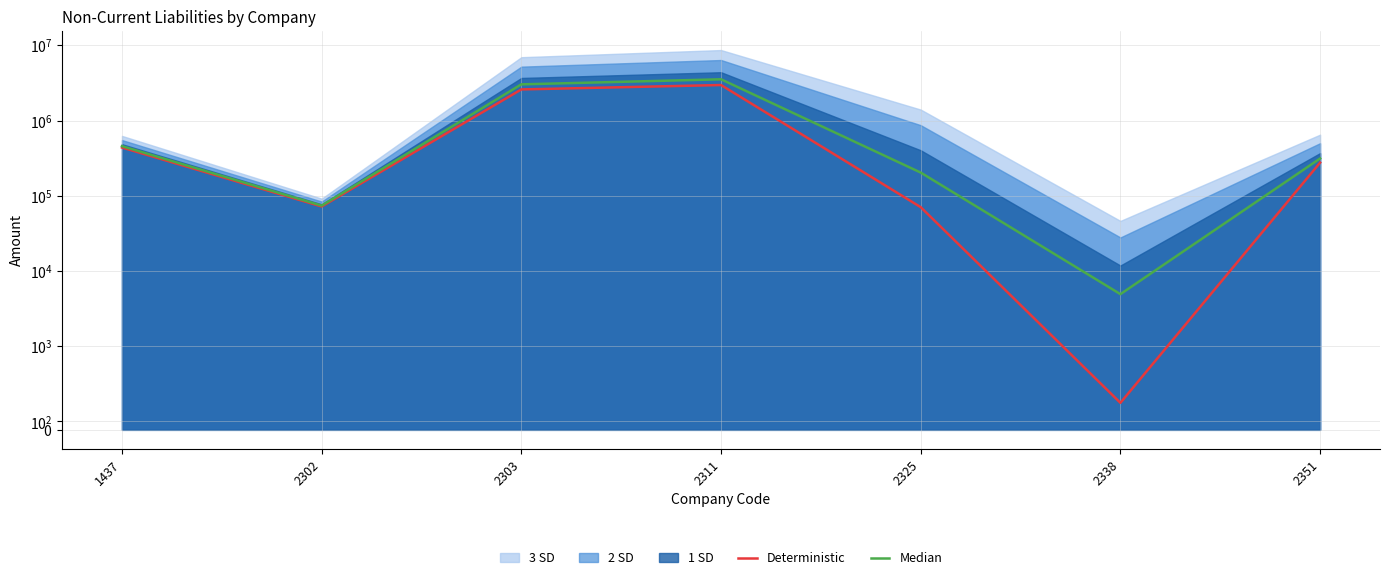

How many data points in Median are less than 313348?

3